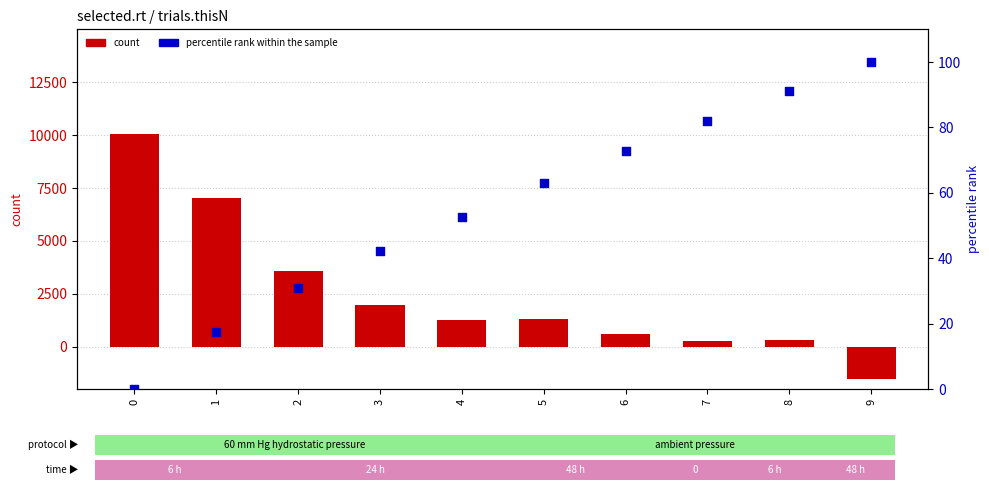

Which series reaches the maximum Y coordinate?

count